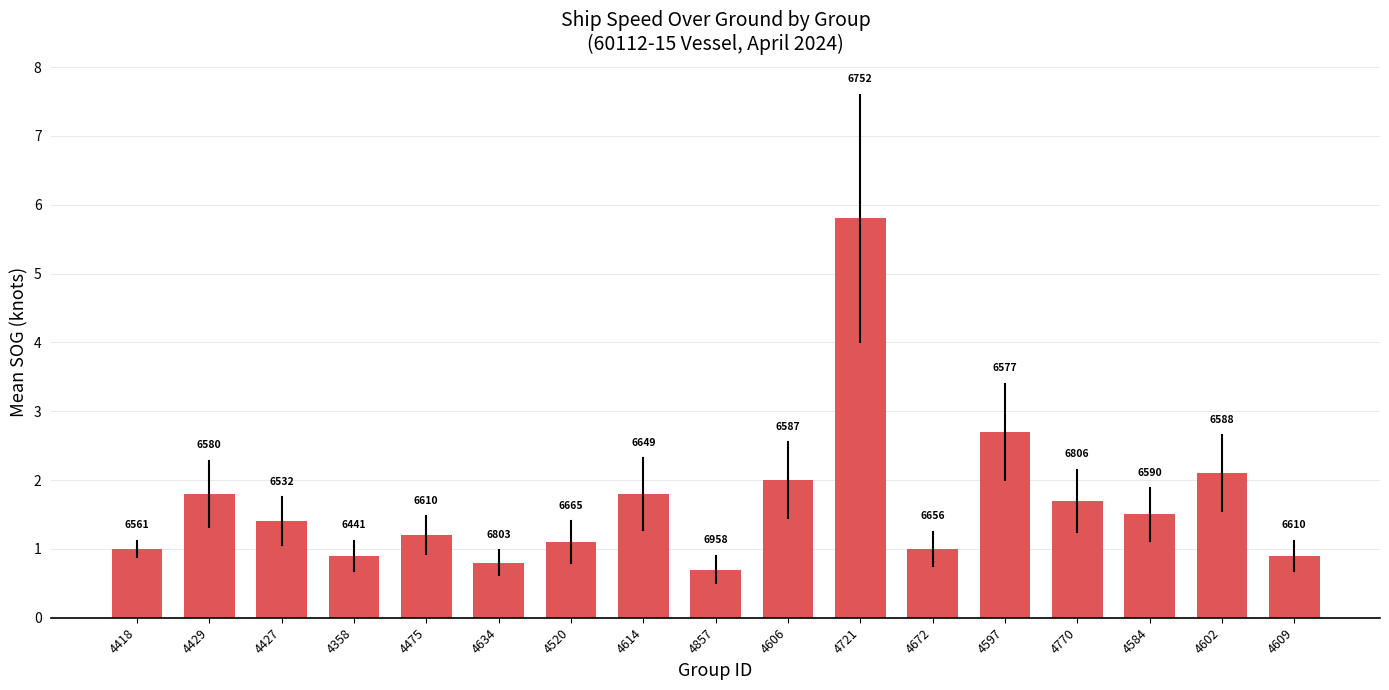

What is the ratio of the value at 4634 to the value at 4597?

0.3